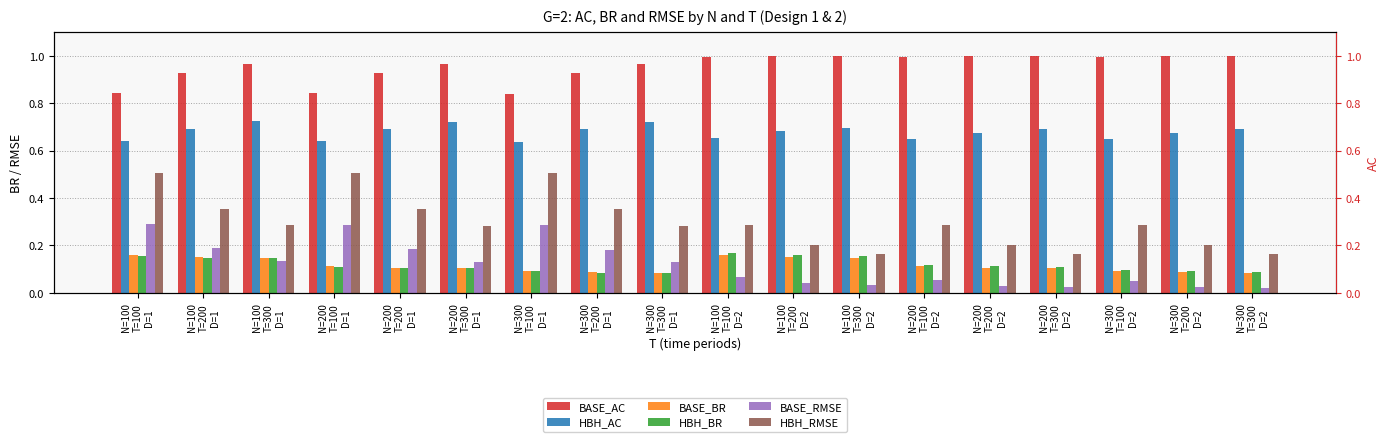

True or false: BASE_RMSE has a value of 0.1 at N=200
T=300
D=1.

True